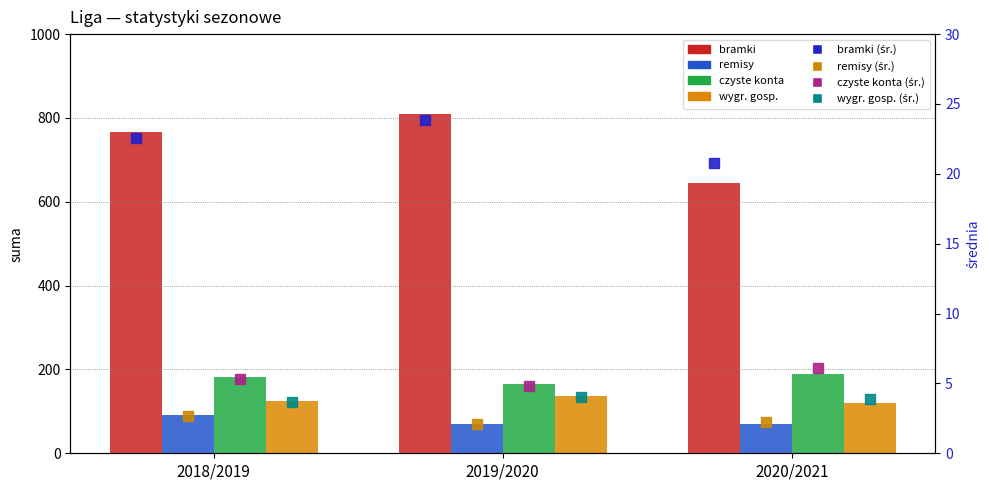

Reading left to right, what are all the values shown in this chart?

bramki: 2018/2019=766	2019/2020=810	2020/2021=644
remisy: 2018/2019=91	2019/2020=71	2020/2021=69
czyste konta: 2018/2019=181	2019/2020=165	2020/2021=190
wygr. gosp.: 2018/2019=124	2019/2020=136	2020/2021=121